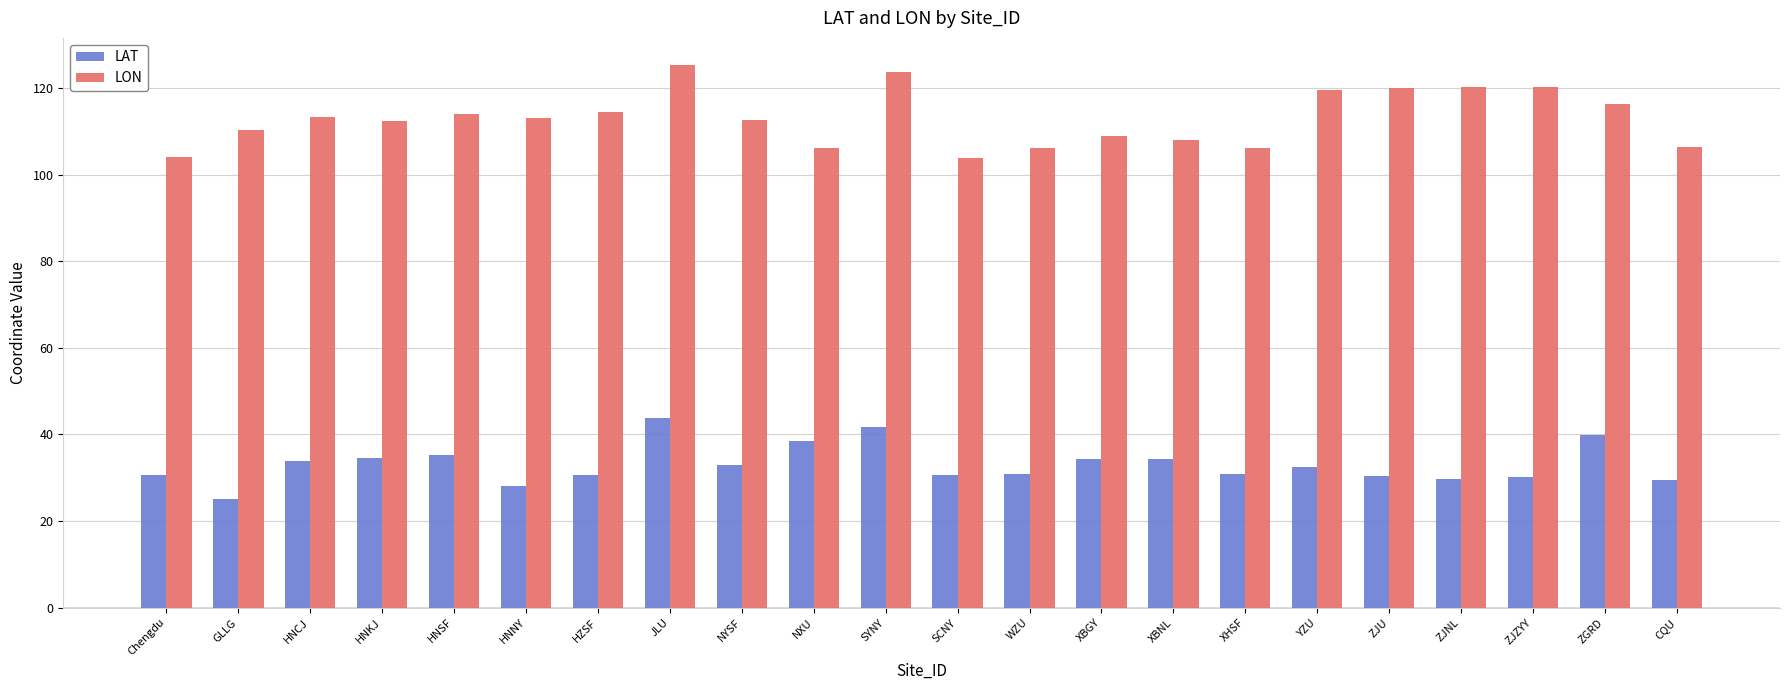

Which series has the largest total across all categories?

LON